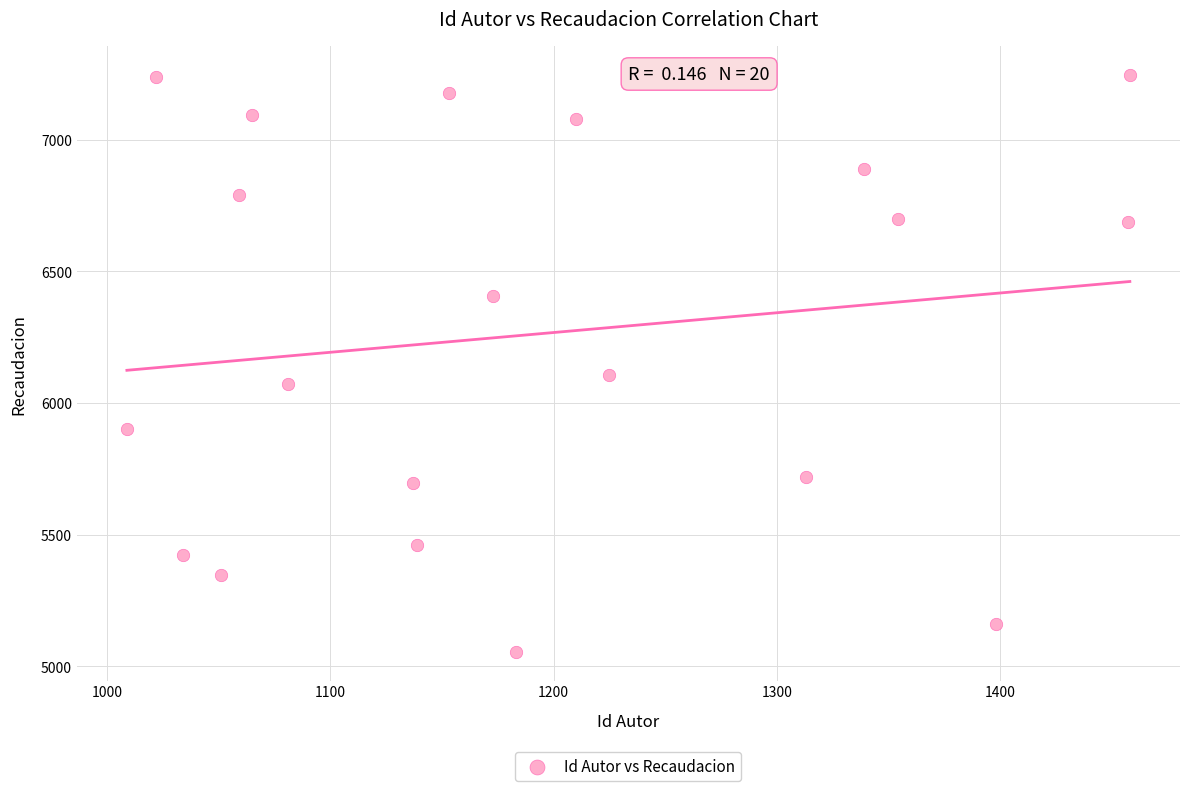

What Y value in the scatter plot is closest to 6151?

6105